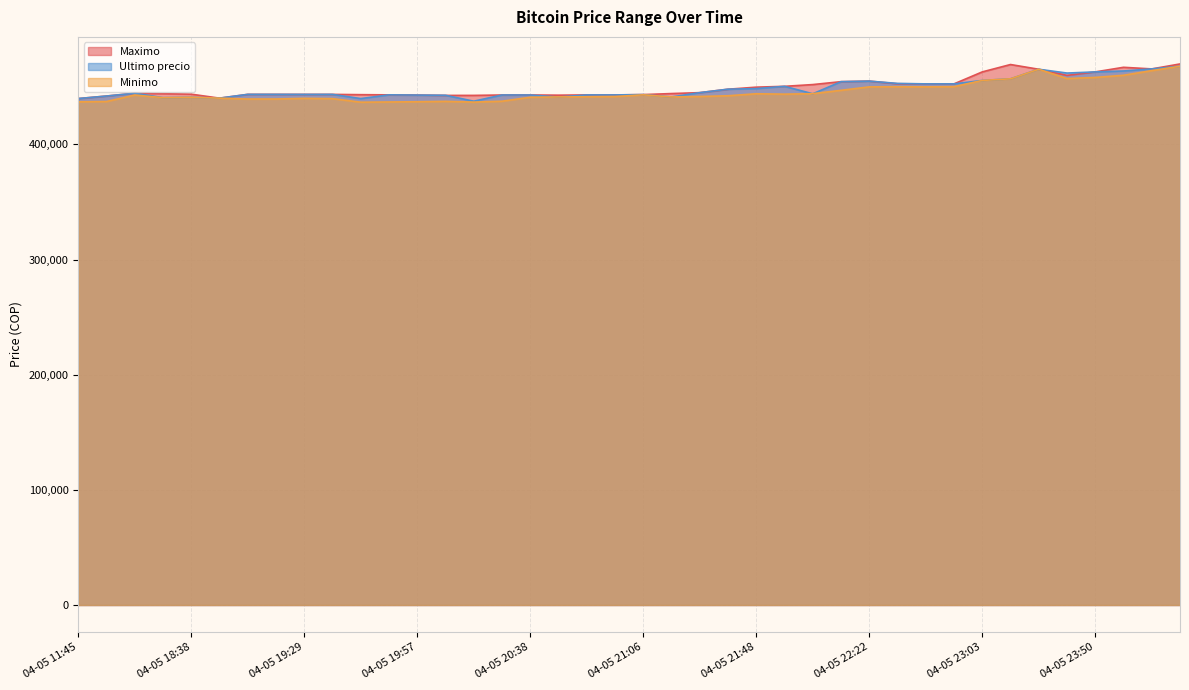

At which label is Minimo closest to 452312?

04-05 22:55